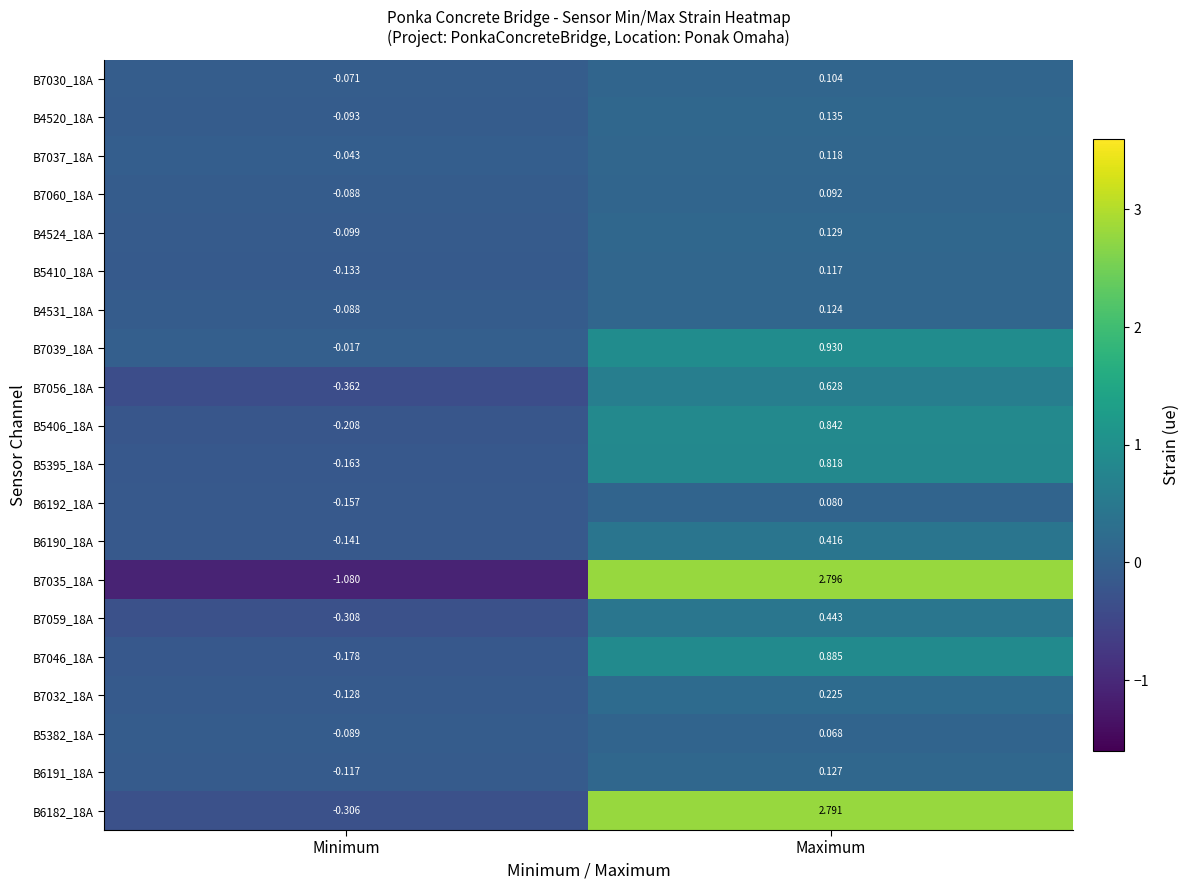

At which label does B5406_18A first exceed 0?

Maximum